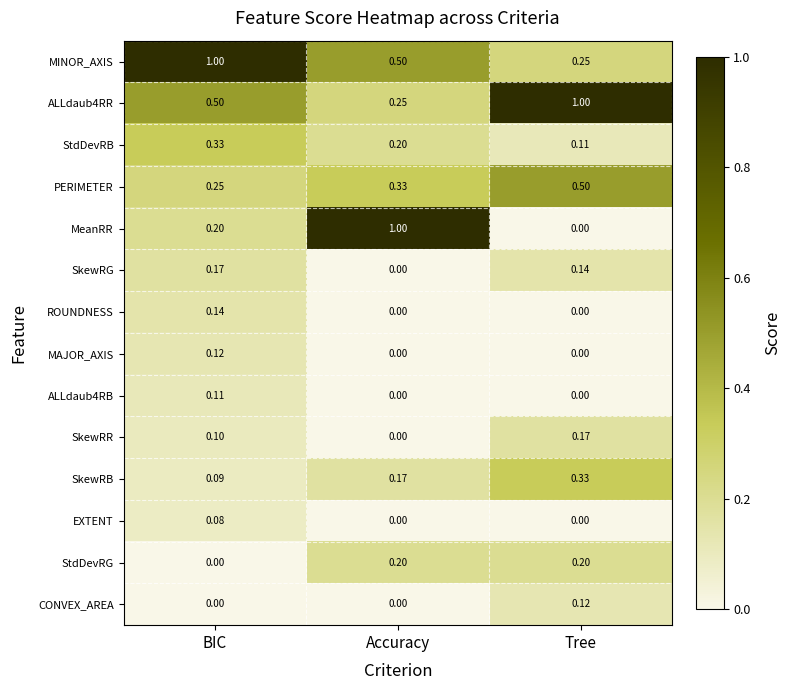

Which category has the lowest value in the ALLdaub4RR series?

Accuracy